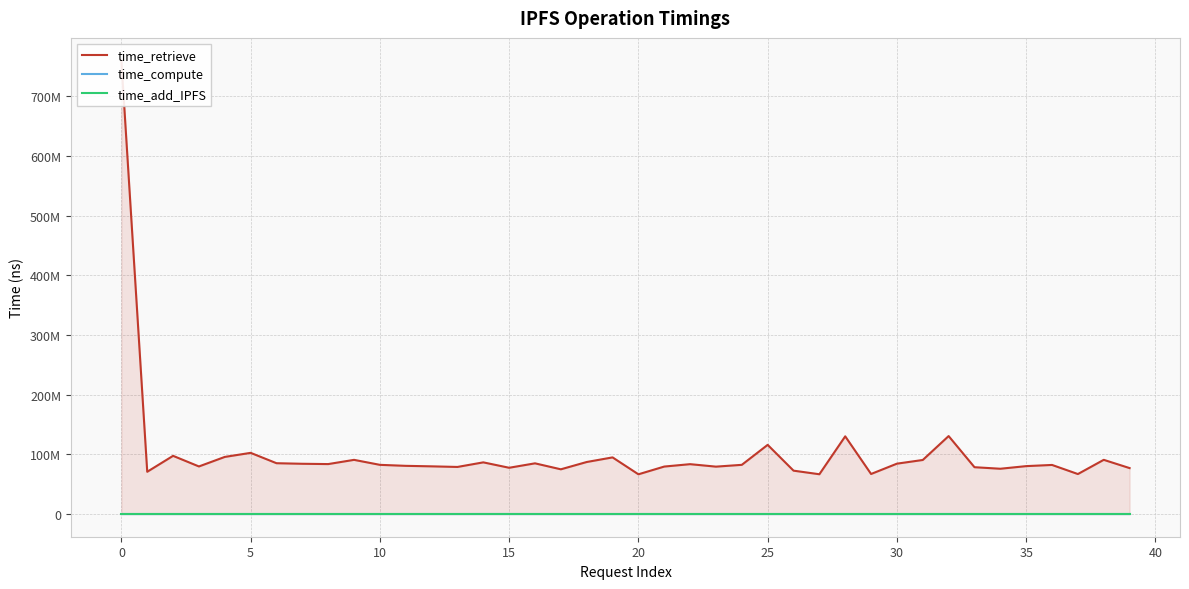

True or false: time_compute and time_add_IPFS intersect in this chart.

False